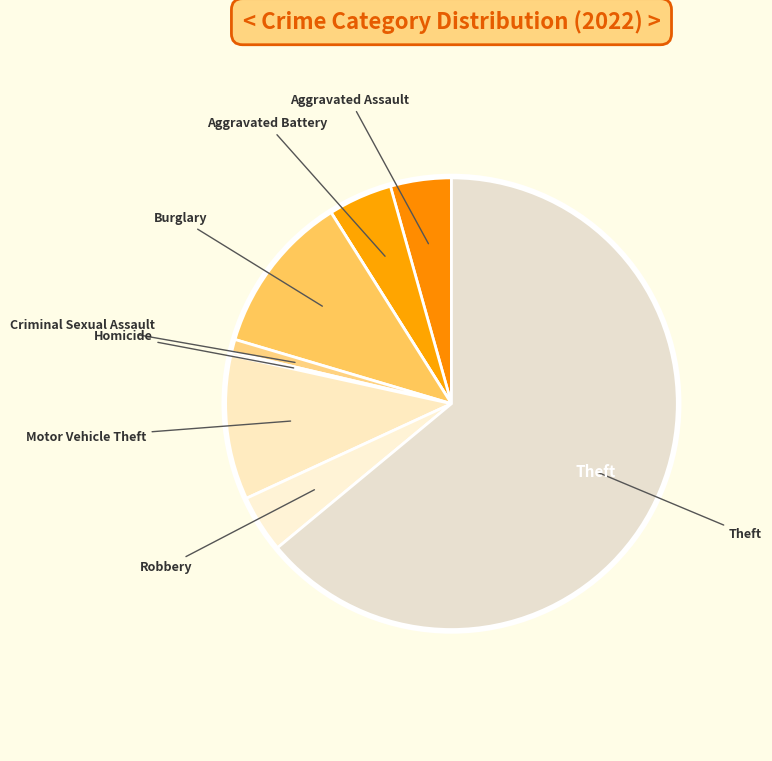

How many segments does this pie chart have?

9